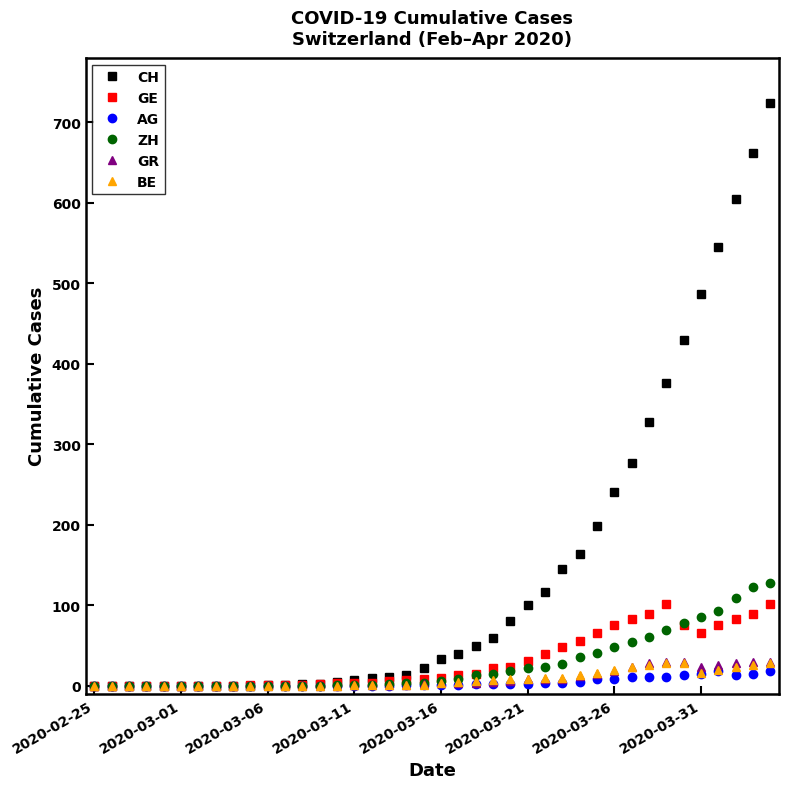

Which series has the widest spread of values?

CH